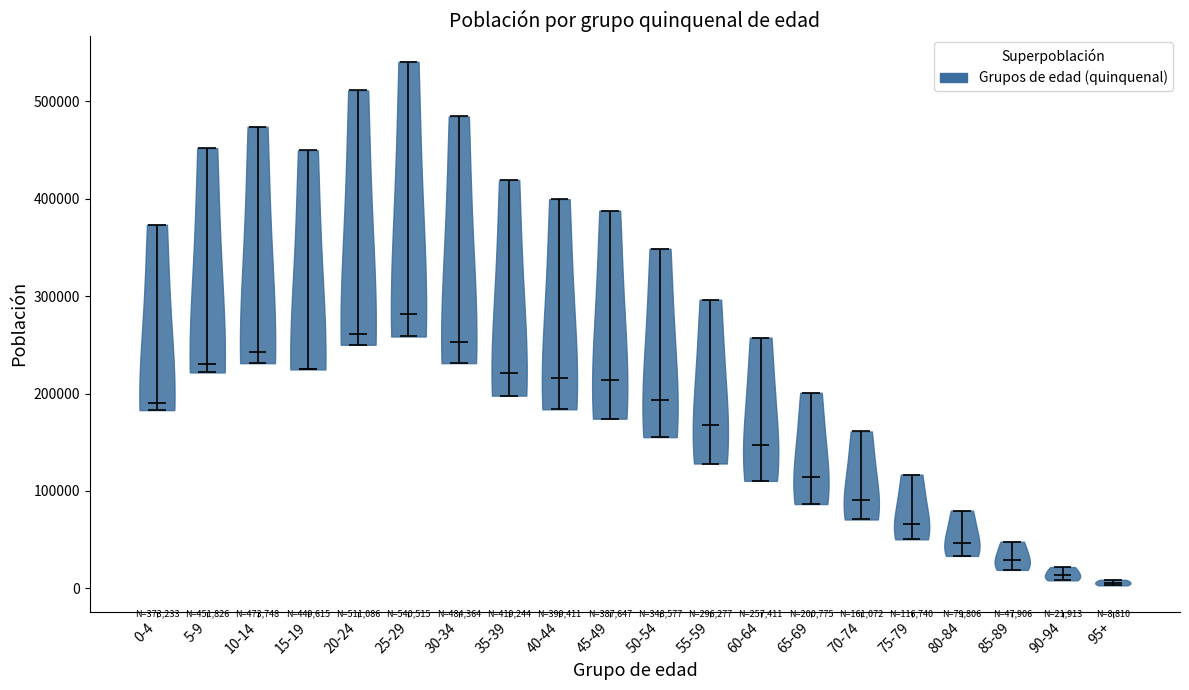

Which violin has the highest median line?

25-29